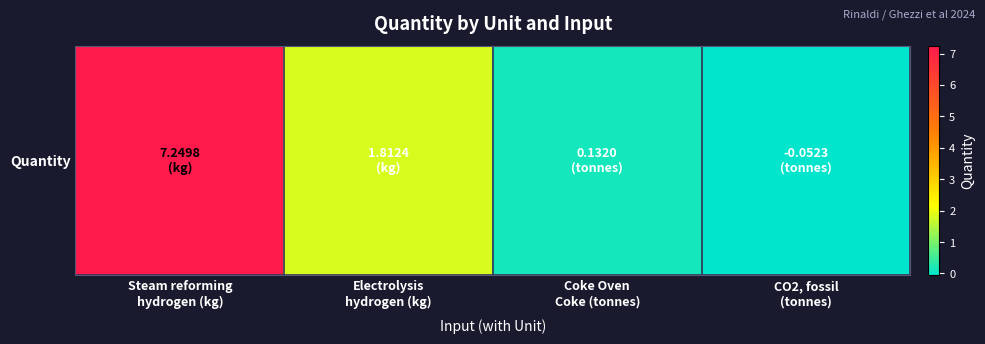

Rank the categories by value from lowest to highest.

CO2, fossil
(tonnes), Coke Oven
Coke (tonnes), Electrolysis
hydrogen (kg), Steam reforming
hydrogen (kg)